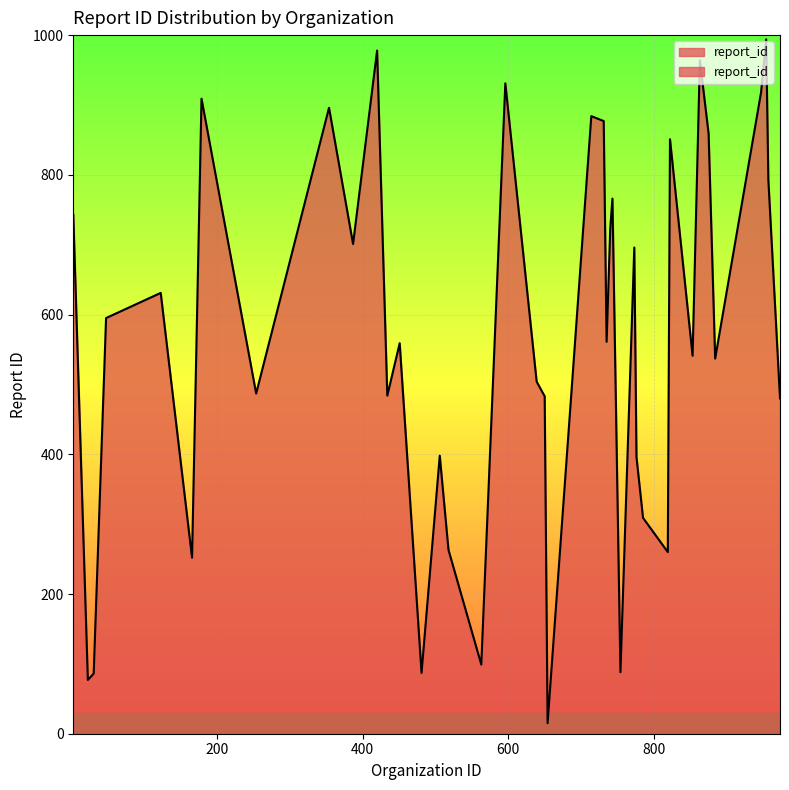

What is the sum of the values at 654 and 740?

738